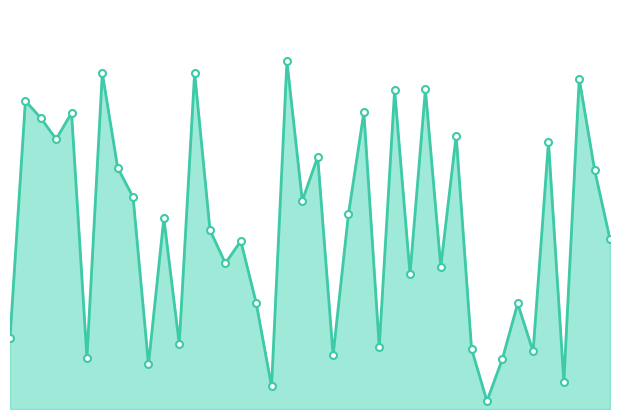

Is this an area chart (filled region under the line)?

Yes